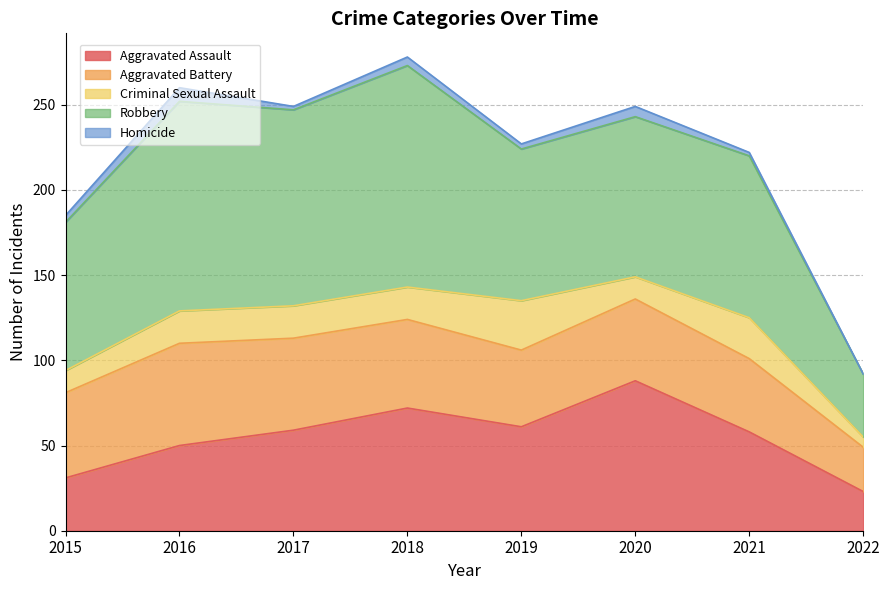

At 2017, list the series in order from largest to smallest.

Robbery, Aggravated Assault, Aggravated Battery, Criminal Sexual Assault, Homicide